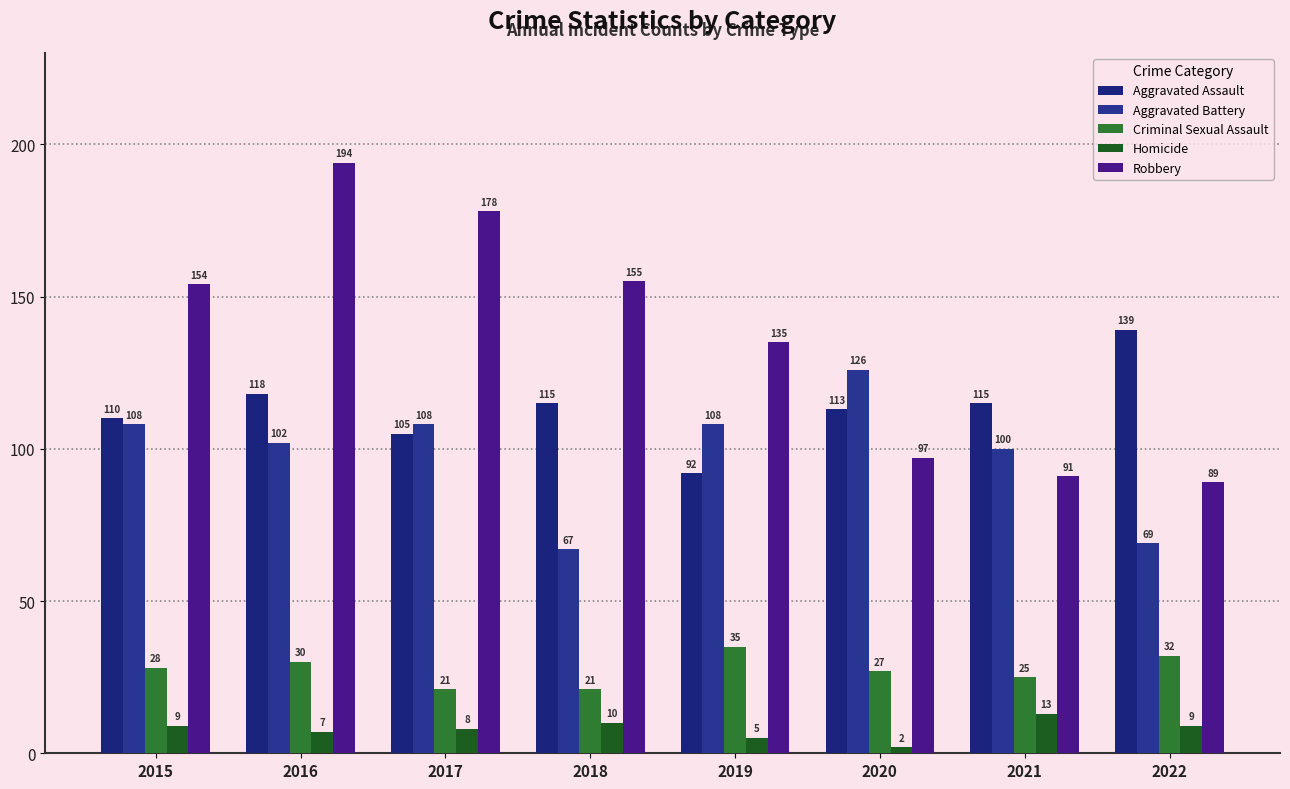

What is the total value across all series at 2017?

420